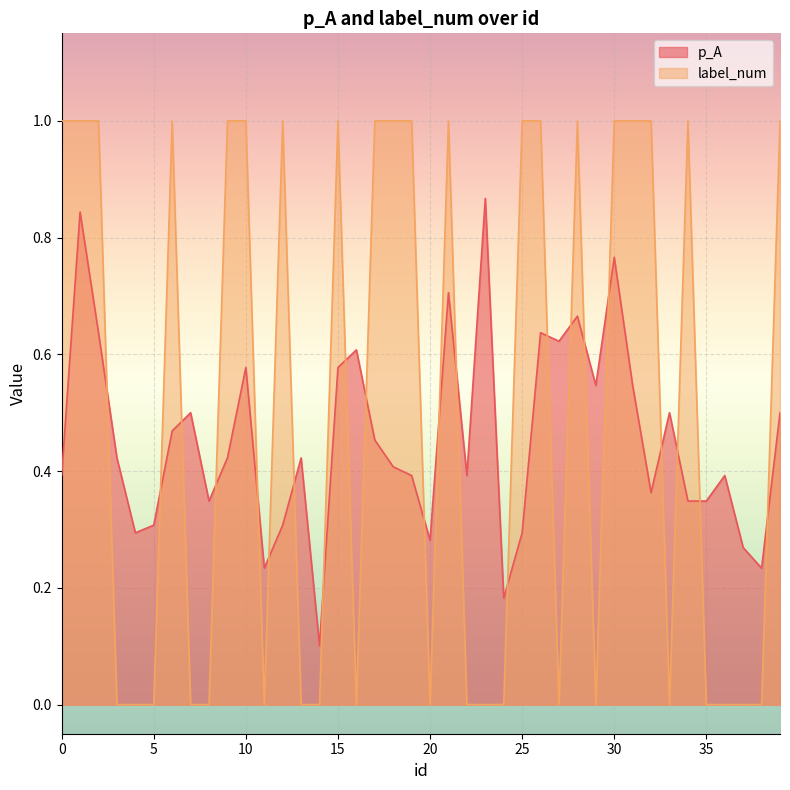

The label_num series shows 0.0 at 13. True or false?

True